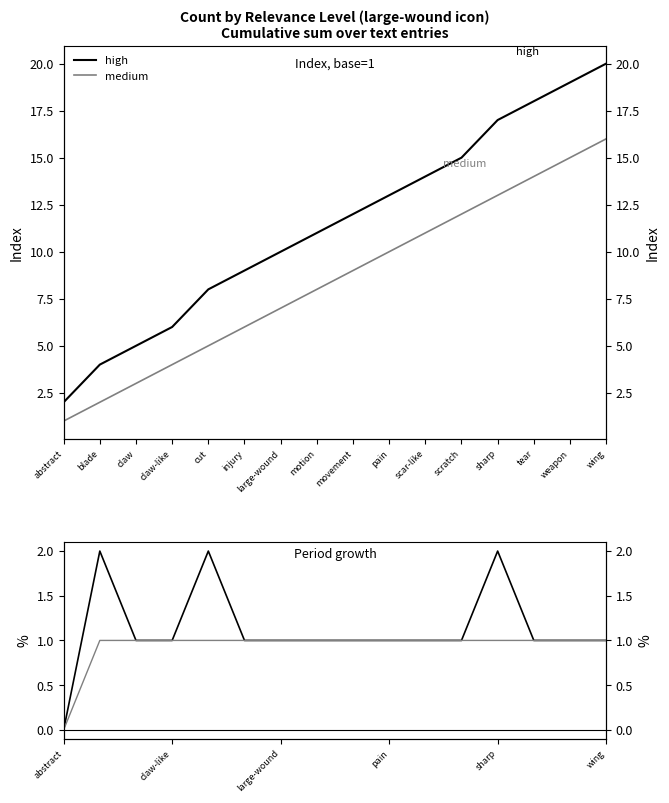

True or false: medium has more than 0 interior local peaks.

False